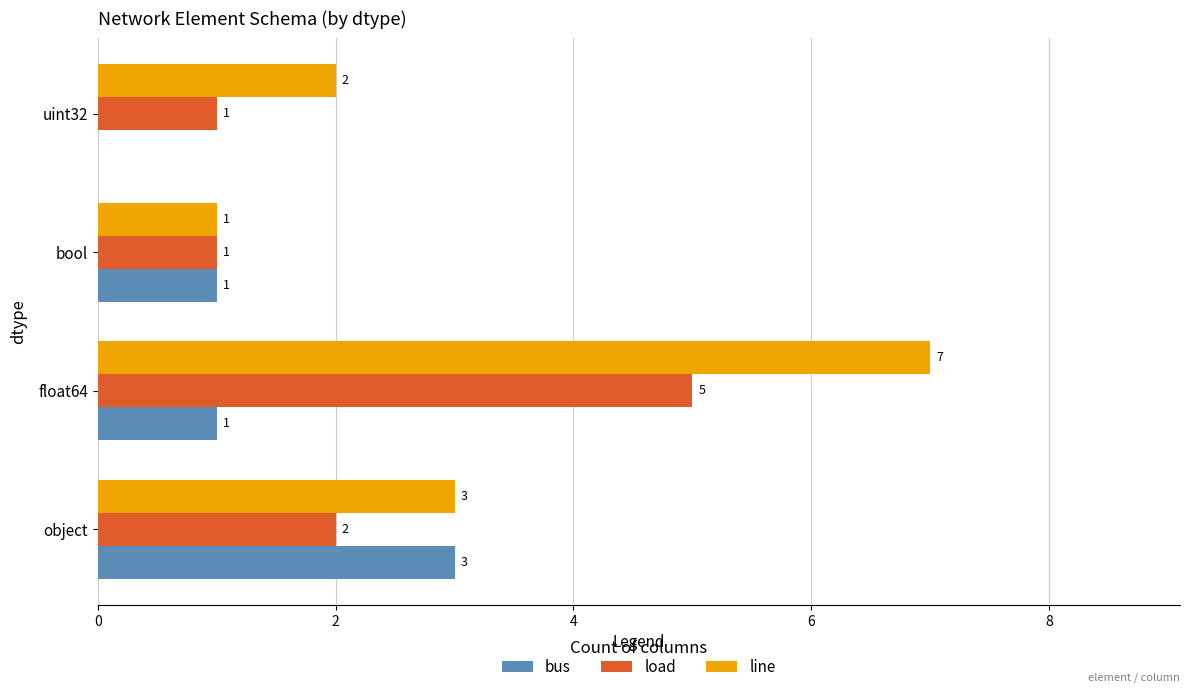

At which label does line reach its peak?

float64